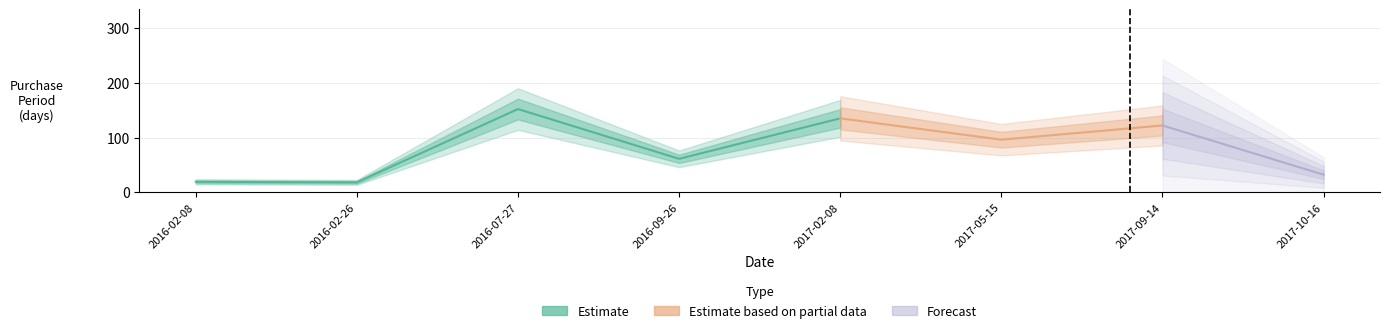

Where is the first local maximum?

2016-07-27